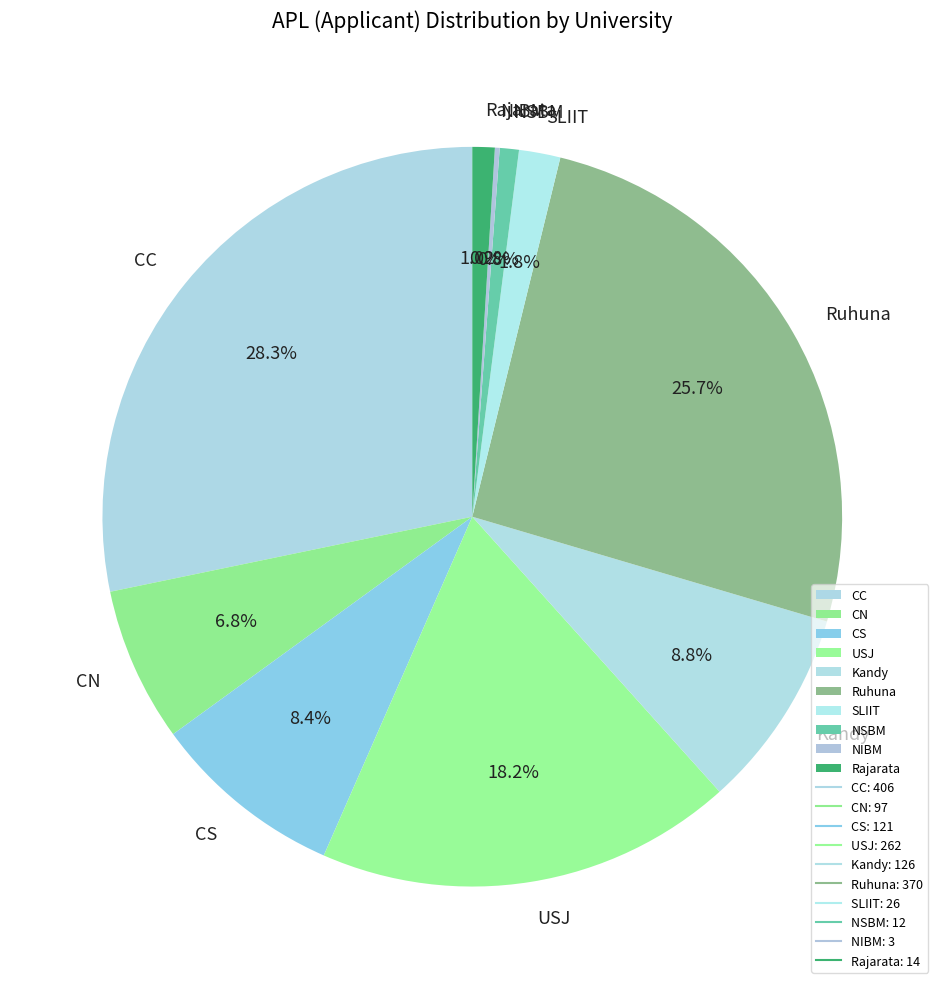

Between CC and USJ, which is larger?

CC